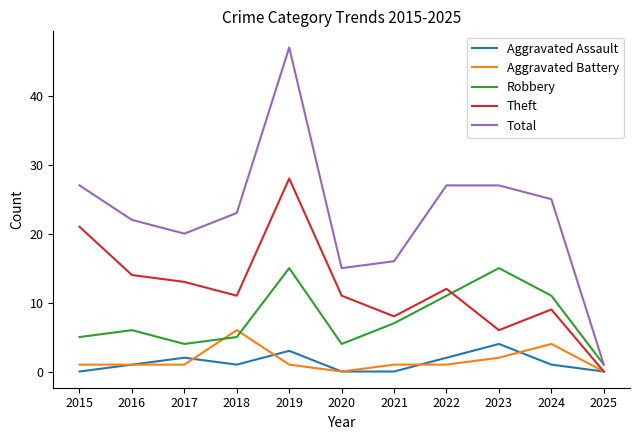

True or false: Aggravated Battery and Aggravated Assault intersect in this chart.

True